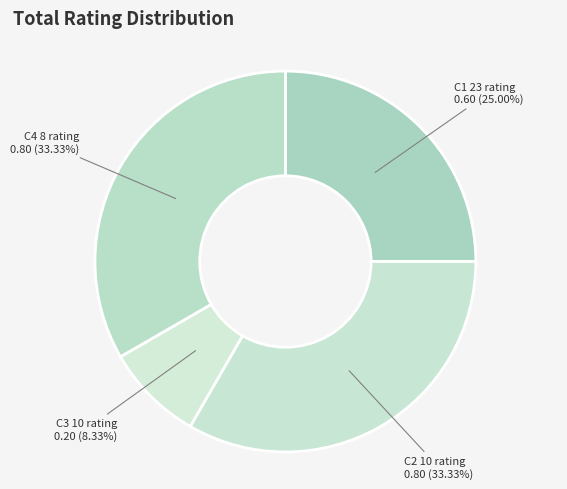

Between C3 10 rating and C2 10 rating, which is larger?

C2 10 rating